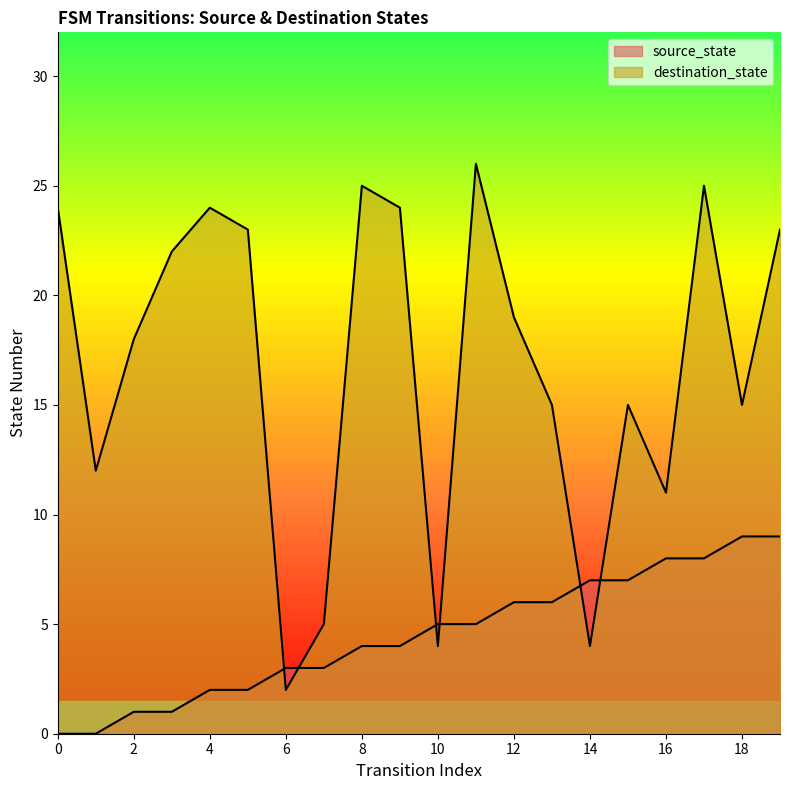

Where do destination_state and source_state first cross each other?

5 and 6